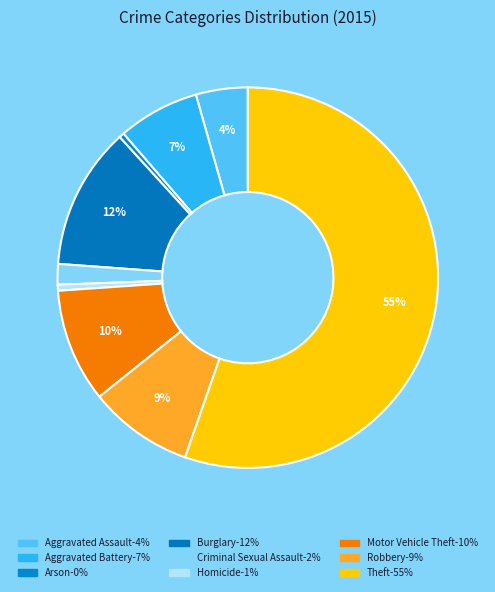

The Criminal Sexual Assault slice represents 13% of the pie. True or false?

False